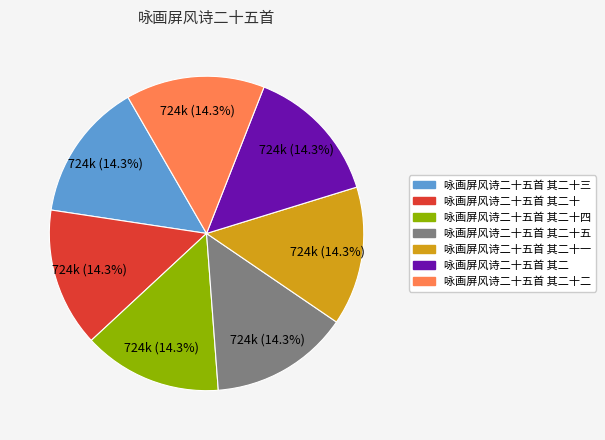

Is there a majority slice in this chart?

No